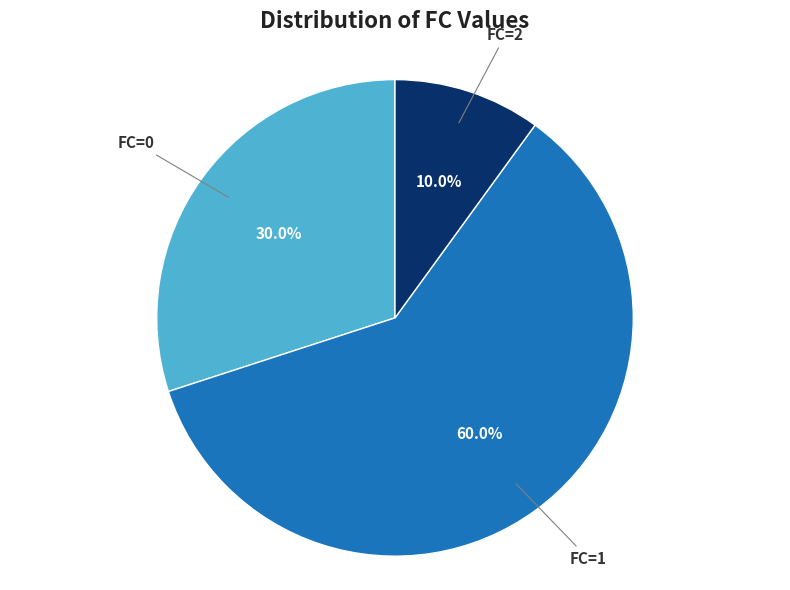

Count the number of slices in the pie.

3